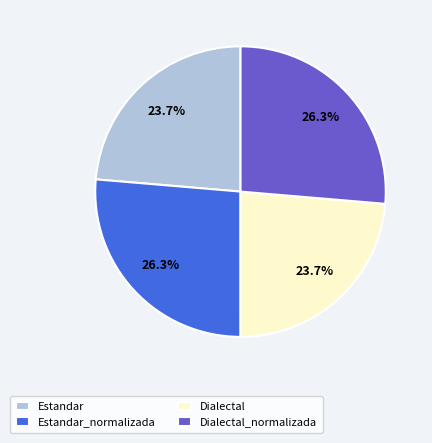

To the nearest percent, what is the combined percentage of Estandar_normalizada and Dialectal?

50%